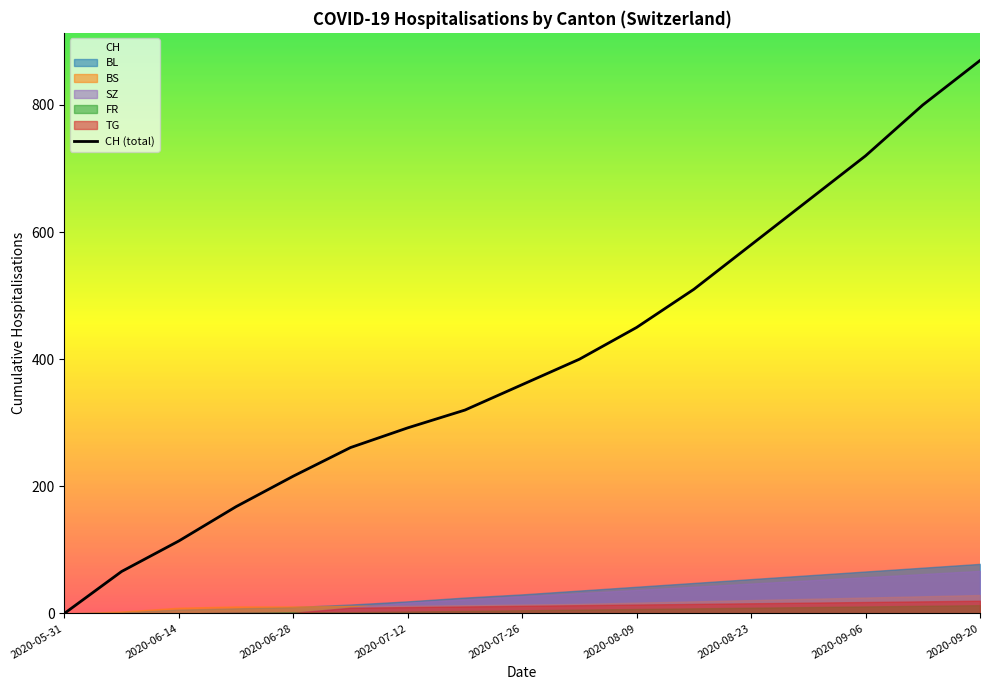

Where is CH (total) nearest to the value 435?

2020-08-09